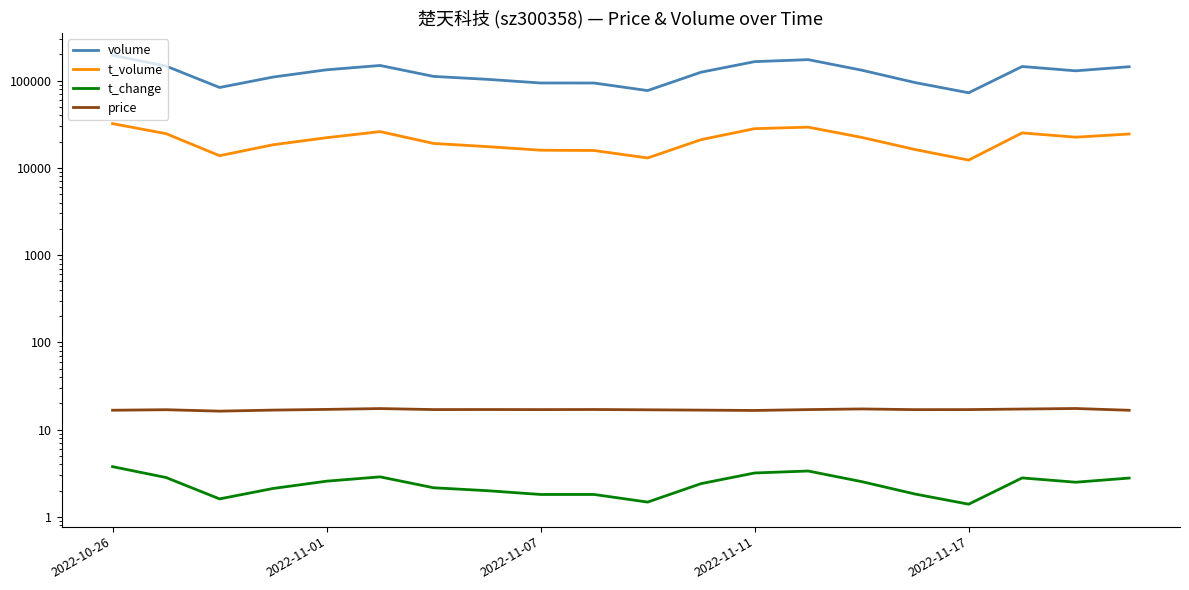

How many lines are shown in the chart?

4